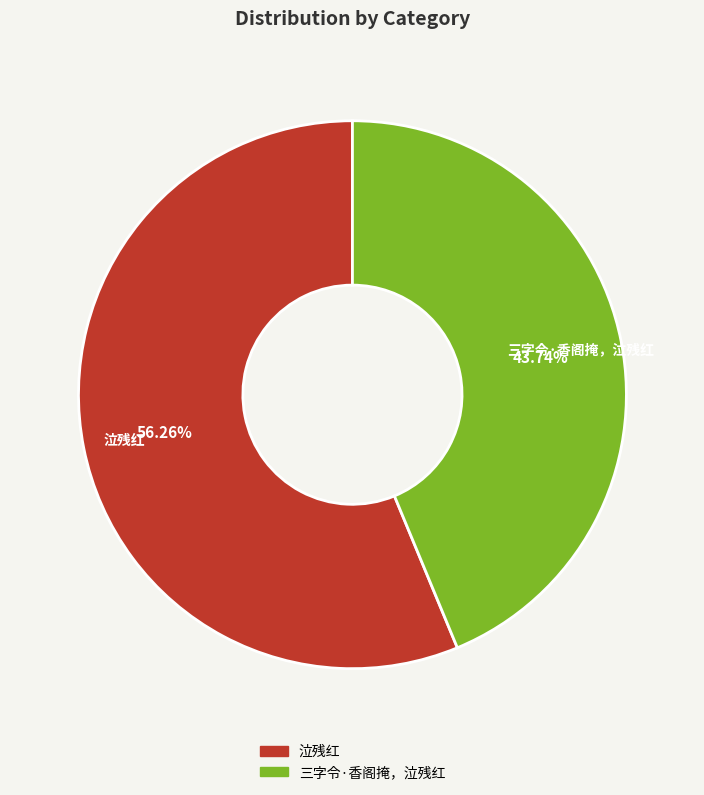

What is the largest slice in the pie chart?

泣残红